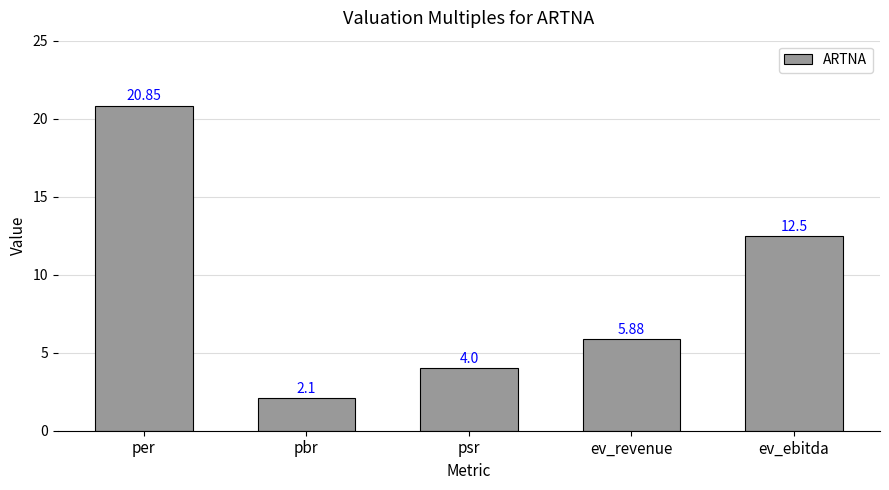

Which category has the lowest value across all series?

pbr